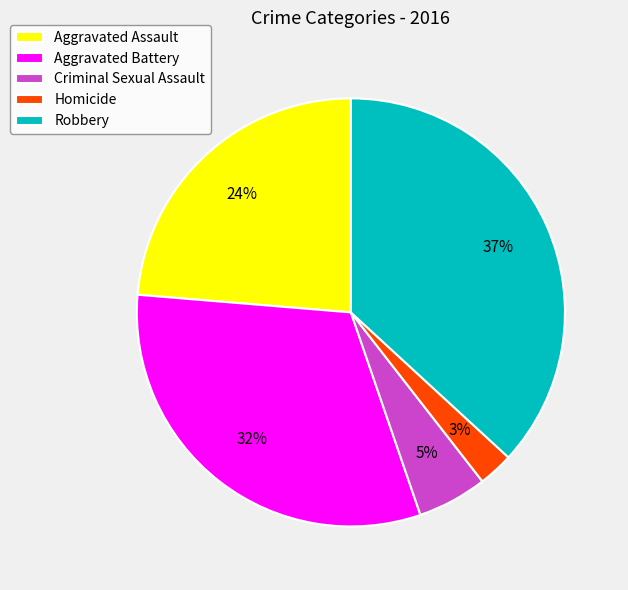

Rank the categories by value from highest to lowest.

Robbery, Aggravated Battery, Aggravated Assault, Criminal Sexual Assault, Homicide